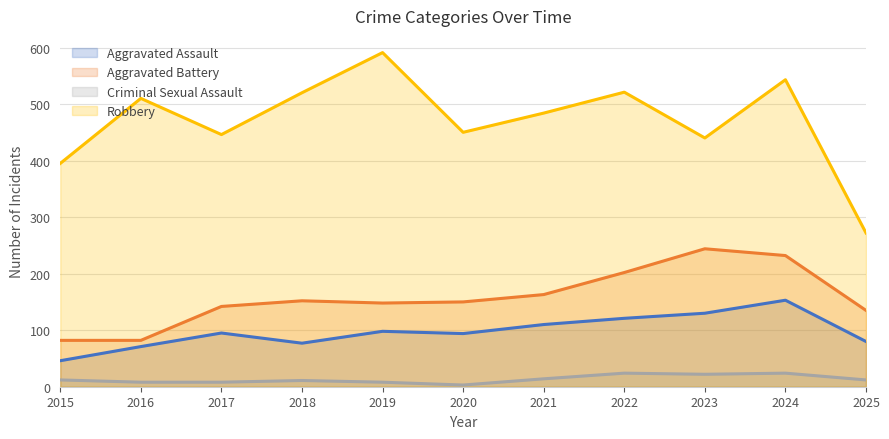

At which category is the sum across all series the highest?

2024